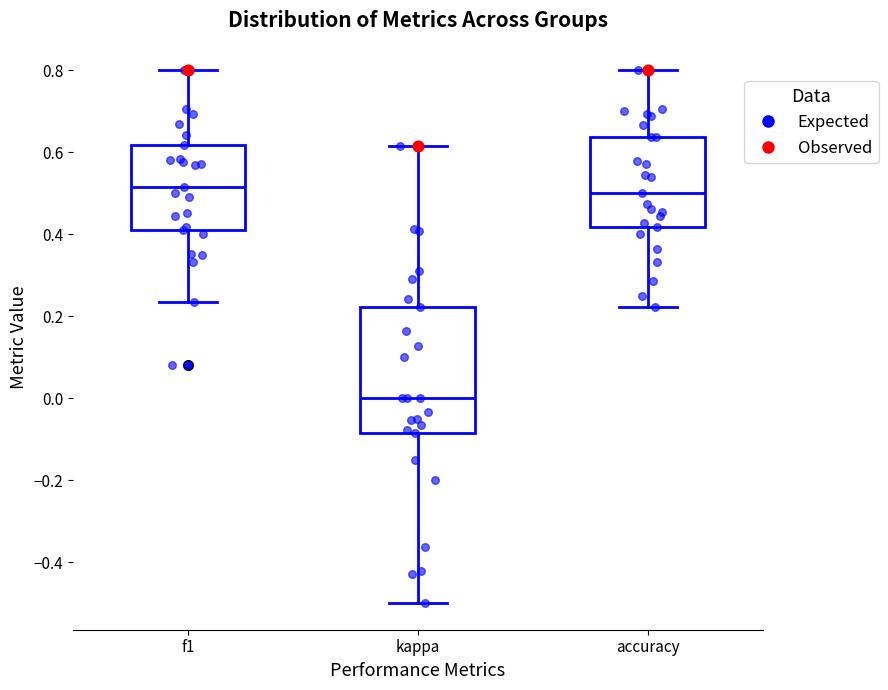

Where does the median line of the box for accuracy sit on the y-axis? The values are not printed on the chart, so give them approximately, as read against the axis.

0.50